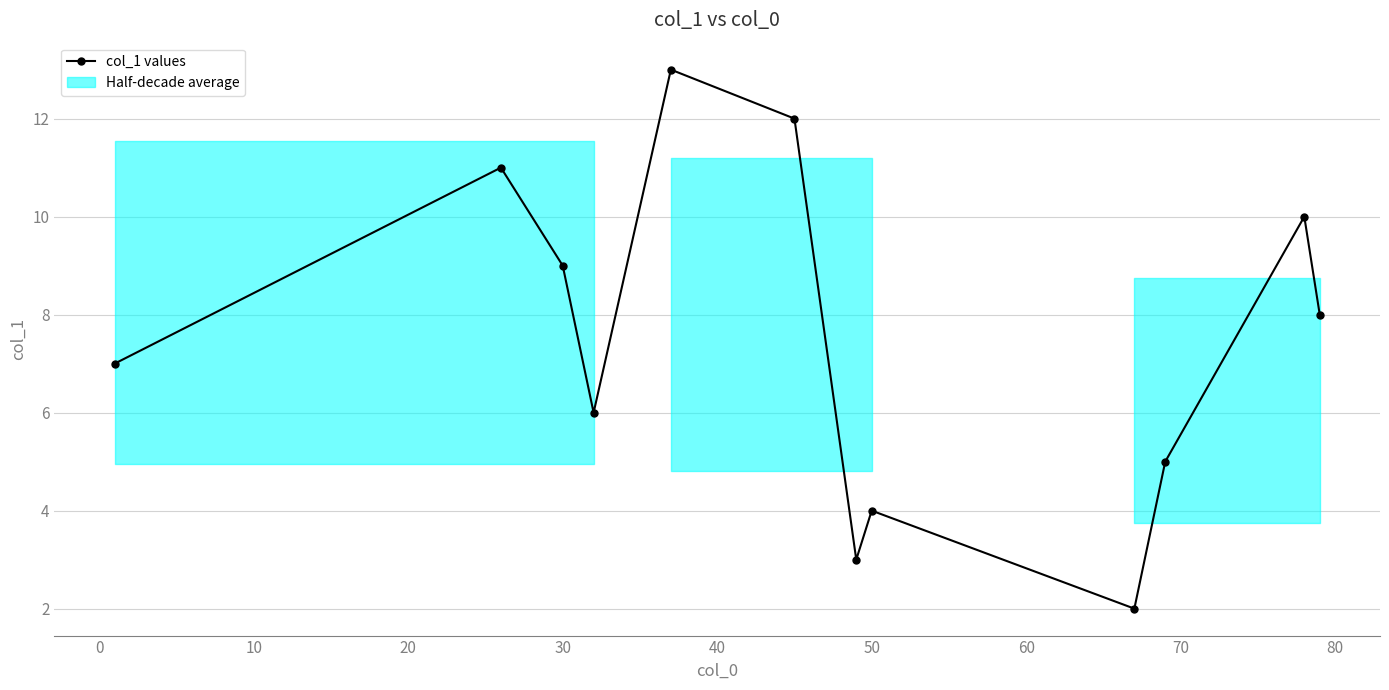

What is the maximum value for col_1 values?

13.0